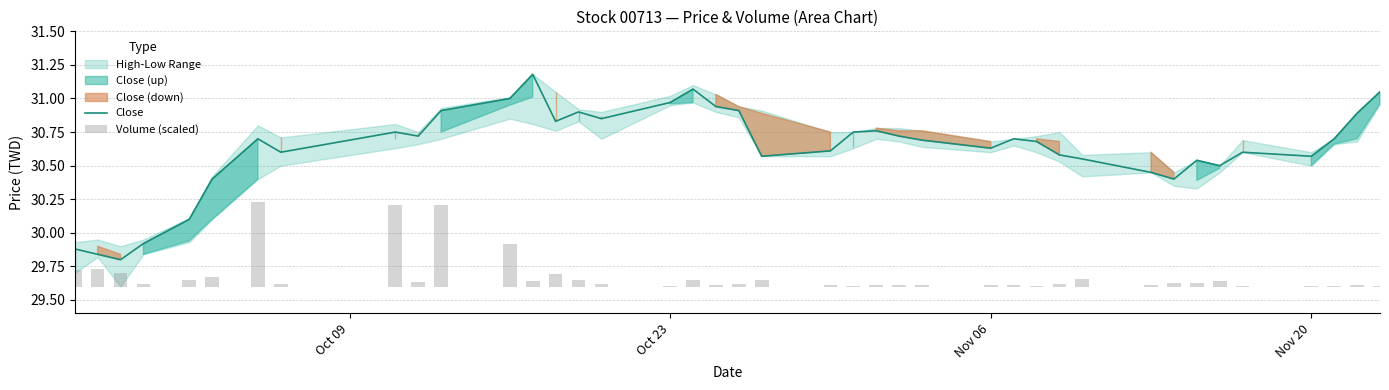

How many bars are there in total?

80